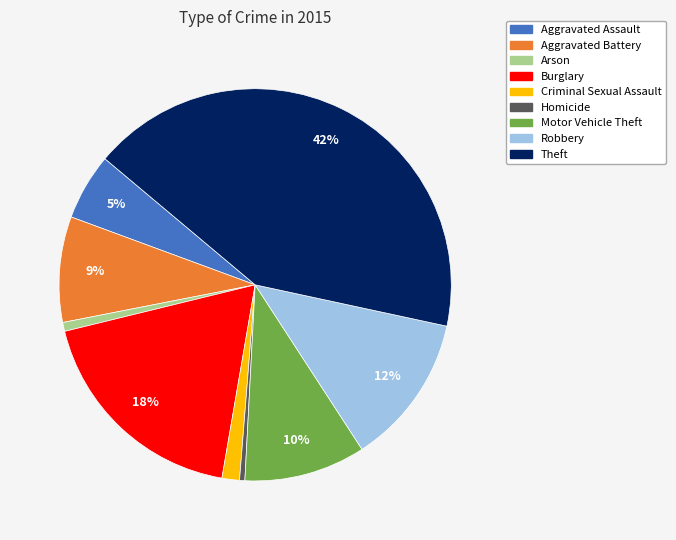

The Motor Vehicle Theft slice represents 1% of the pie. True or false?

False